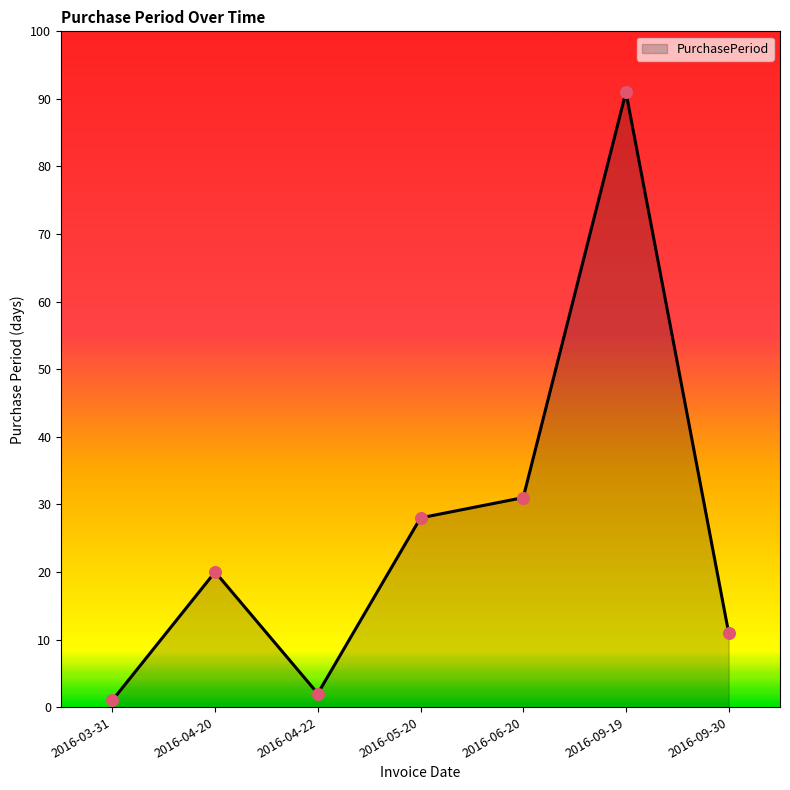

Which has a higher value, 2016-04-22 or 2016-09-19?

2016-09-19